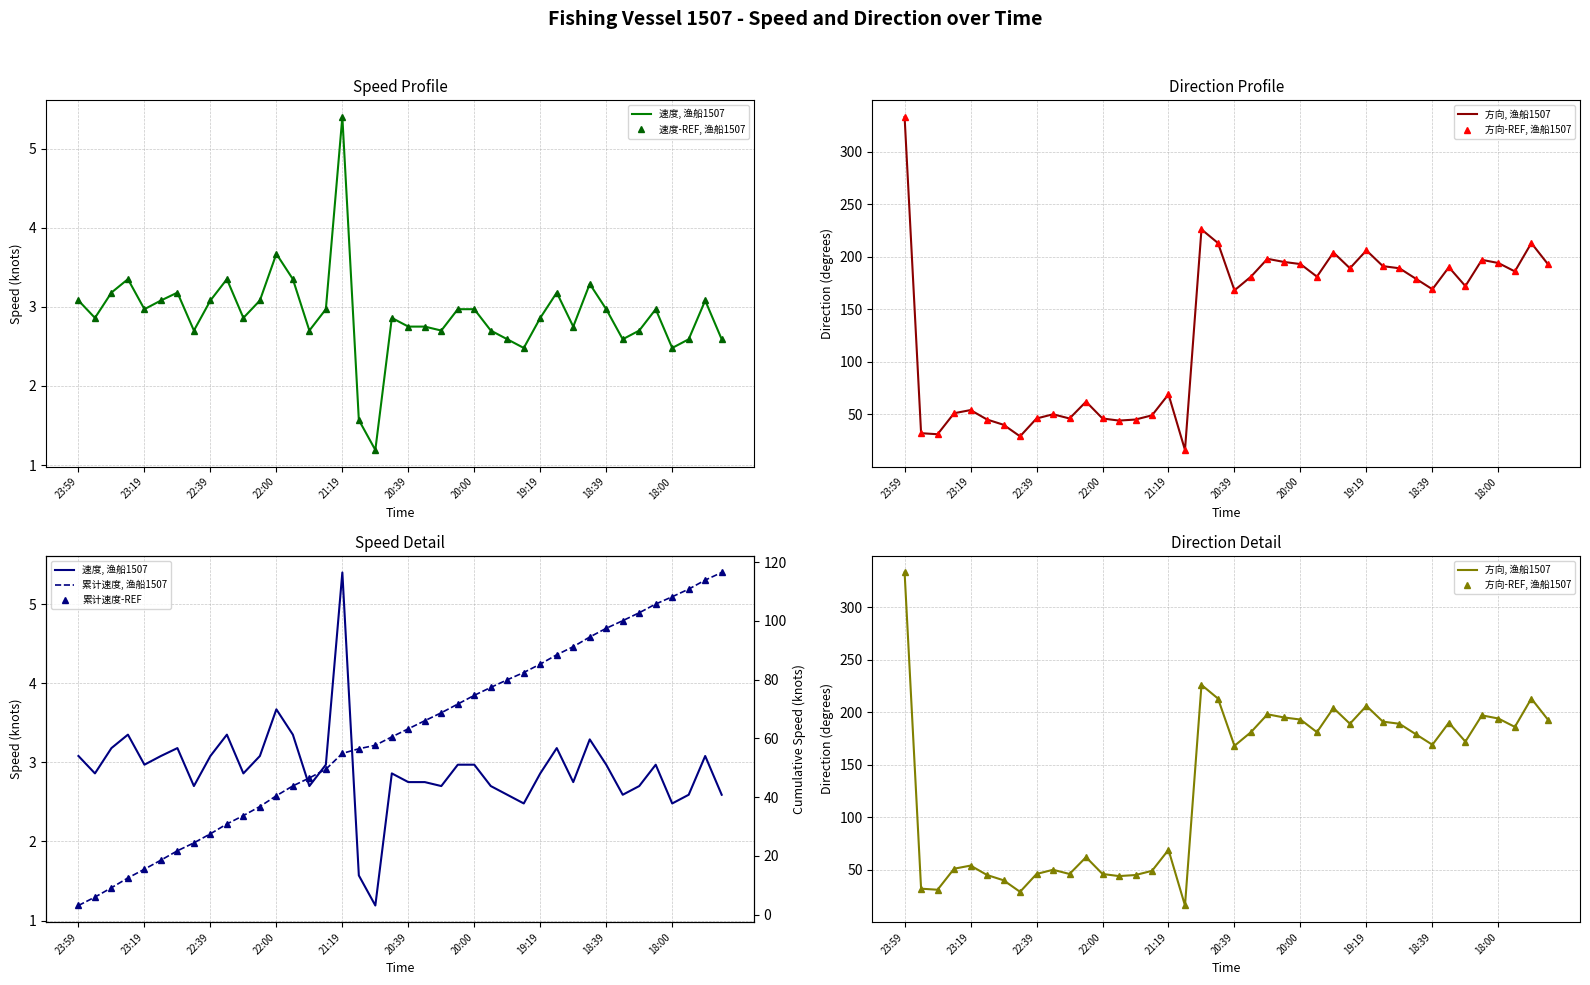

How many interior local valleys does the 速度-REF, 渔船1507 series have?

11